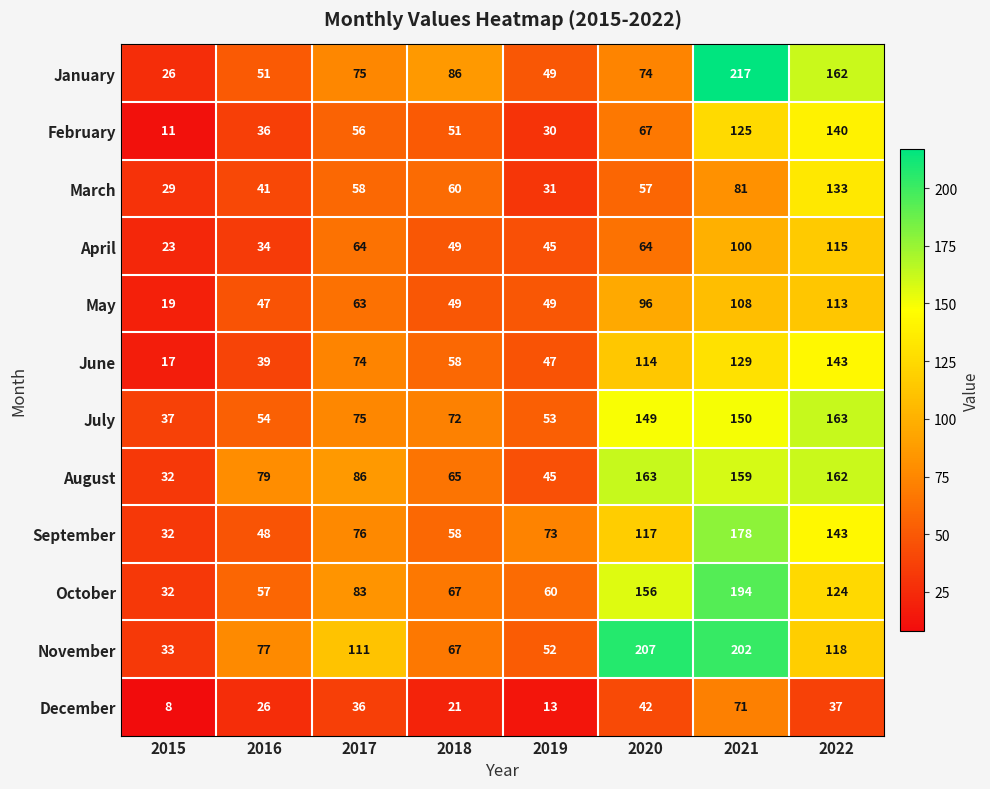

Which series has the largest total across all categories?

November